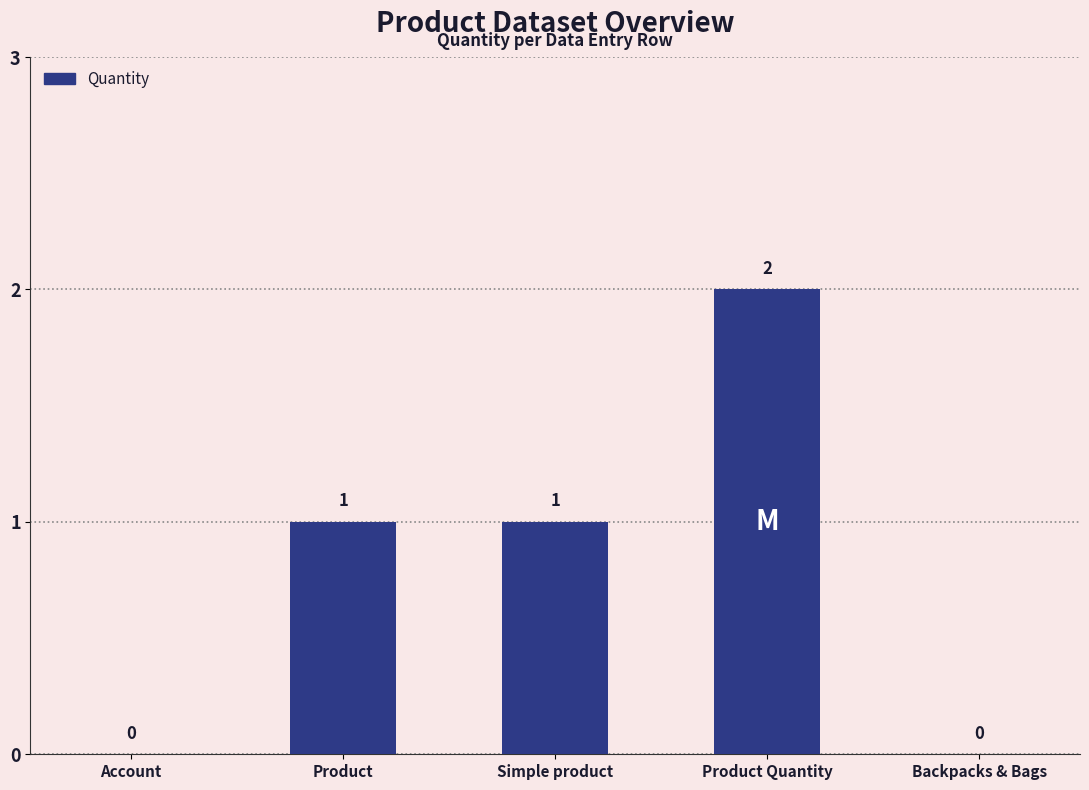

Which category has the highest value across all series?

Product Quantity